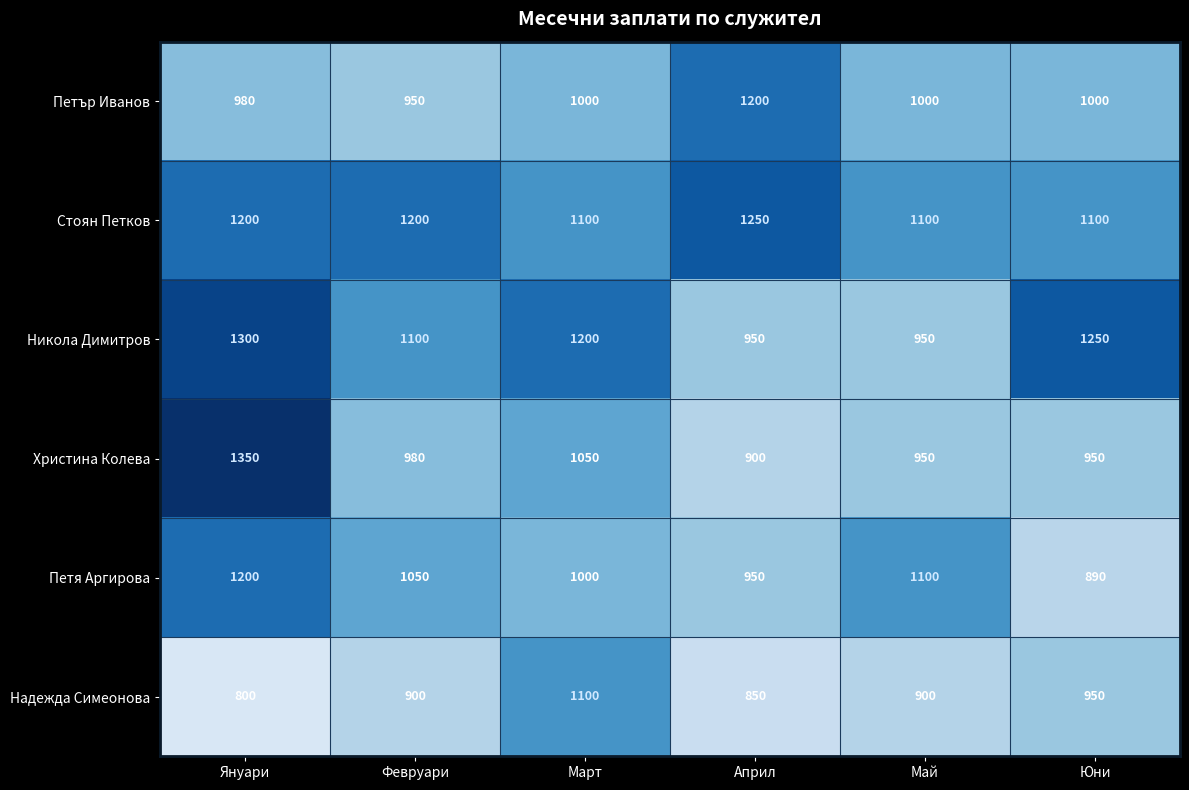

Which series changed the most between Април and Юни?

Никола Димитров